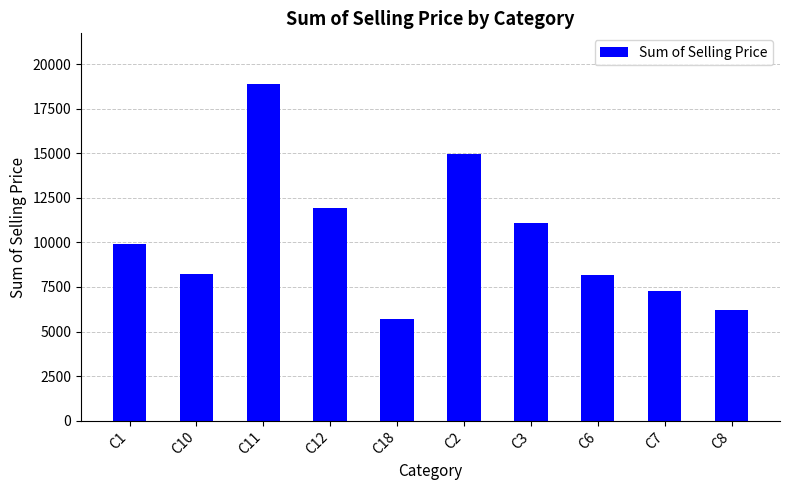

How many series are shown in this chart?

1